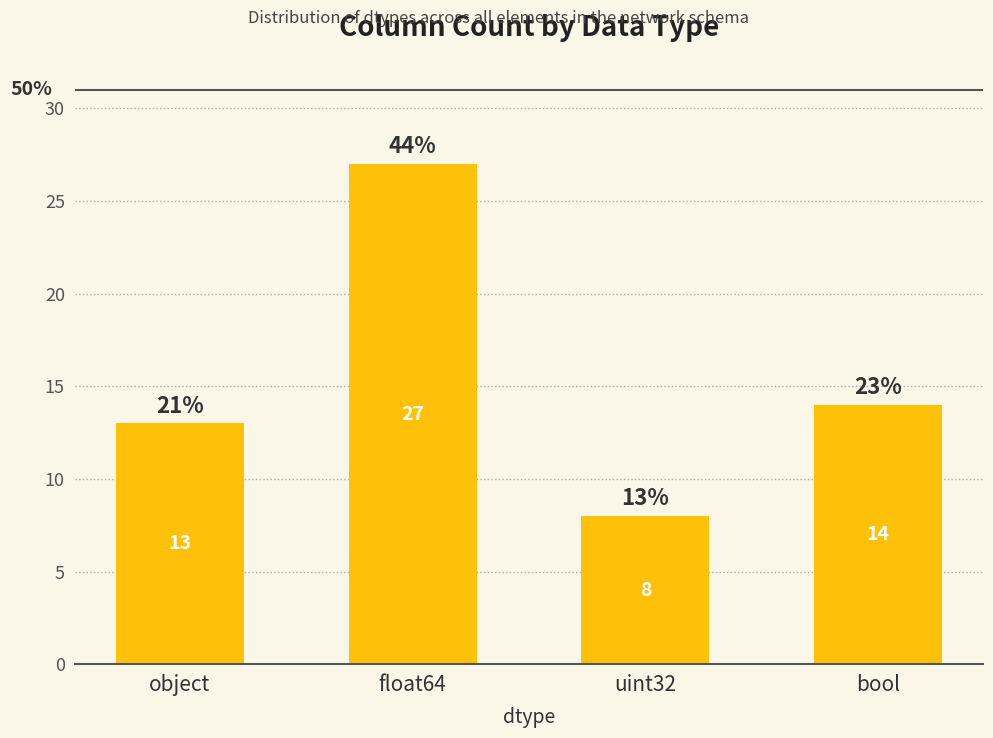

Approximately how many times larger is the value at uint32 compared to object?

0.6